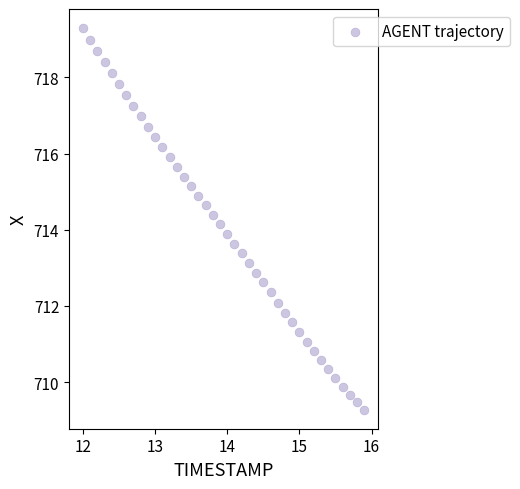

What is the range of X values (max minus min)?

3.9